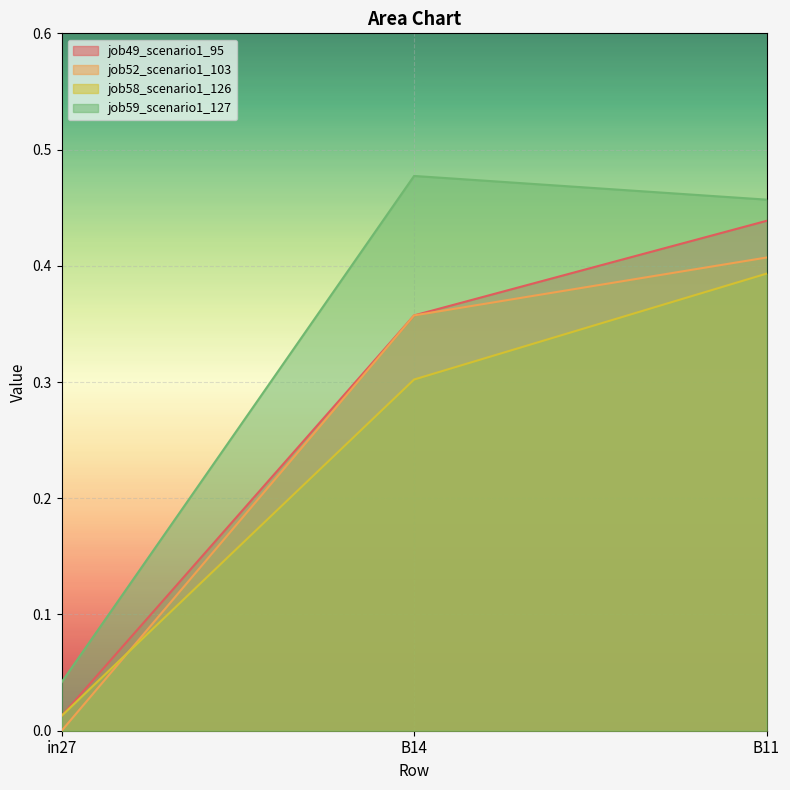

Where is job52_scenario1_103 nearest to the value 0?

in27